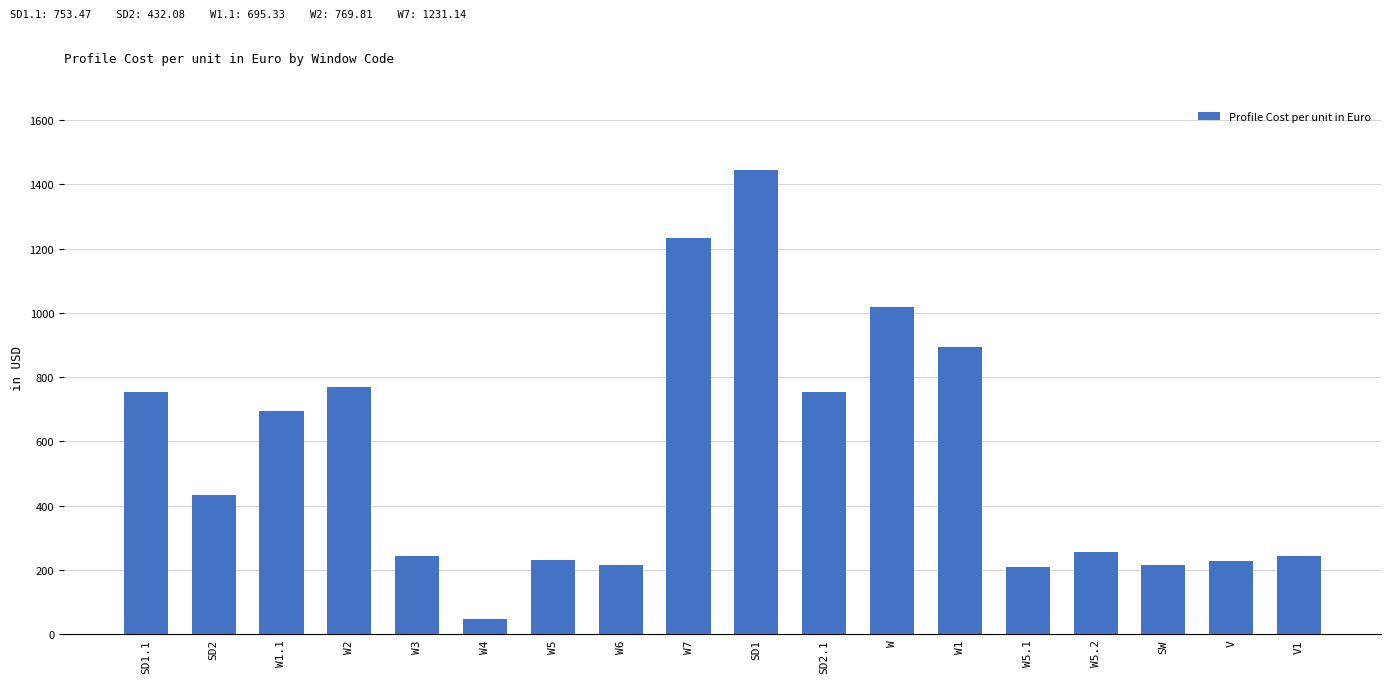

Which category has the highest value across all series?

SD1